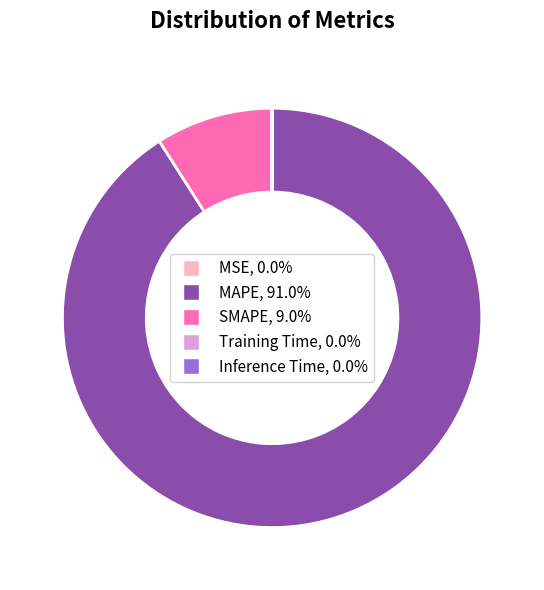

What is the largest slice in the pie chart?

MAPE